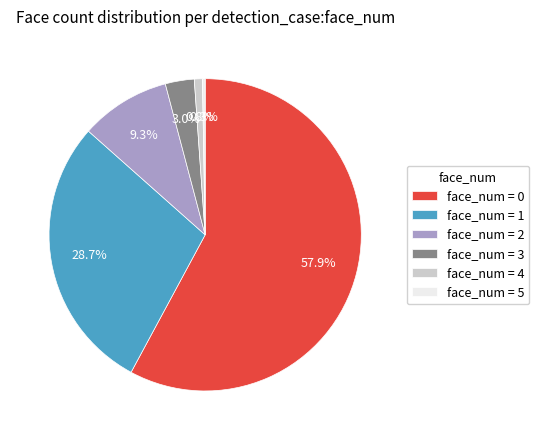

How many segments does this pie chart have?

6